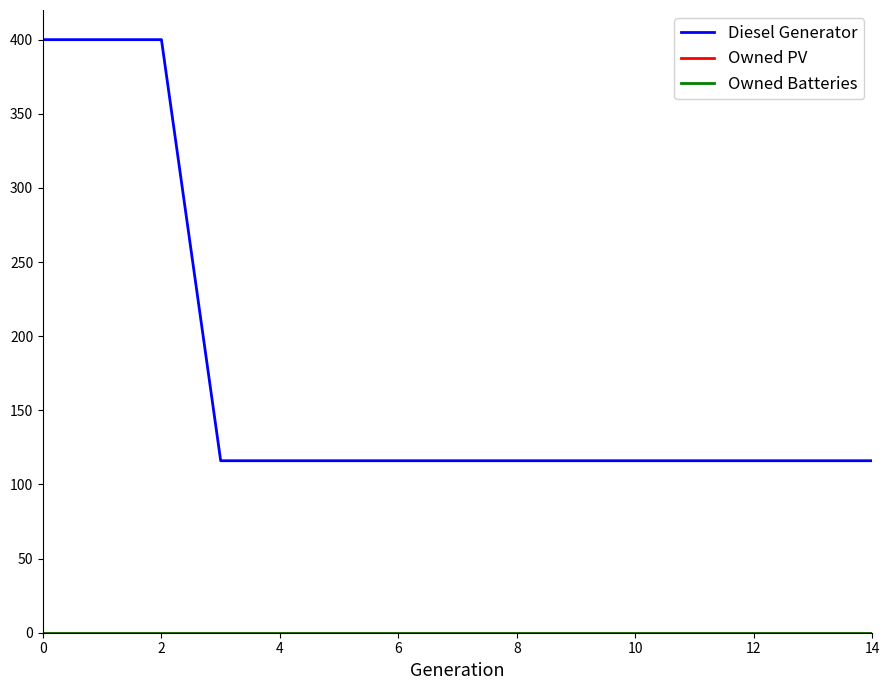

Does the chart display data point markers on the line(s)?

No